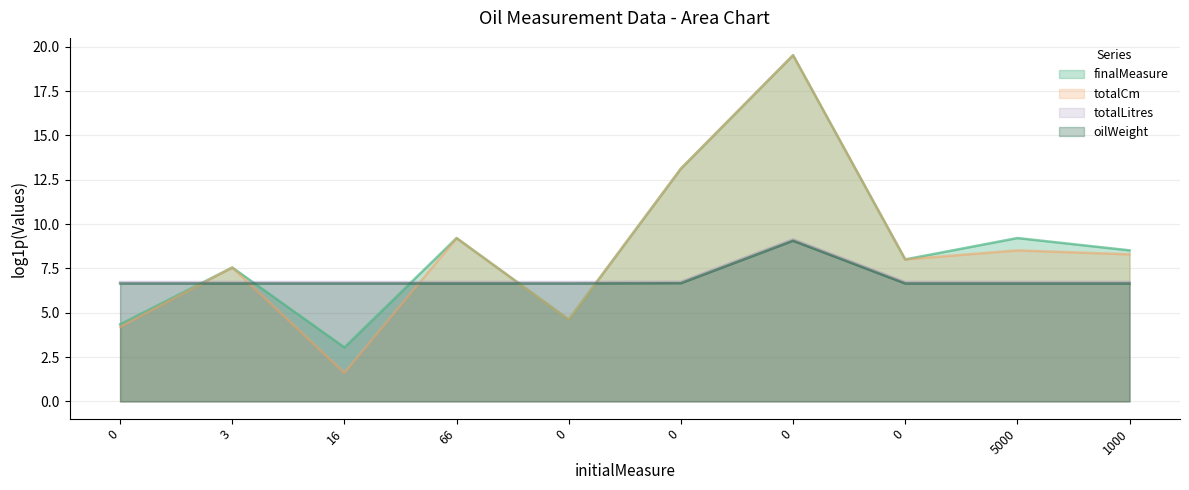

What is the difference between the totalCm values at 0 and 66?

2.4